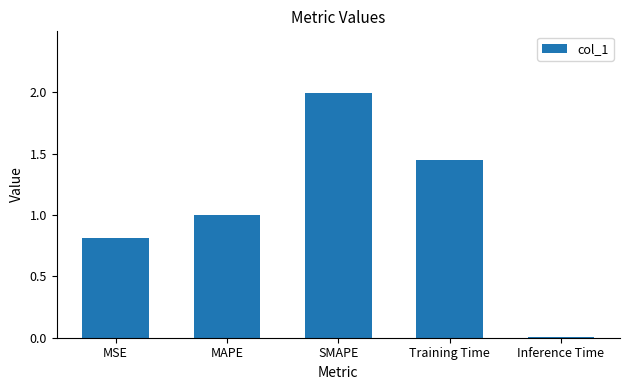

Which category has the highest value across all series?

SMAPE